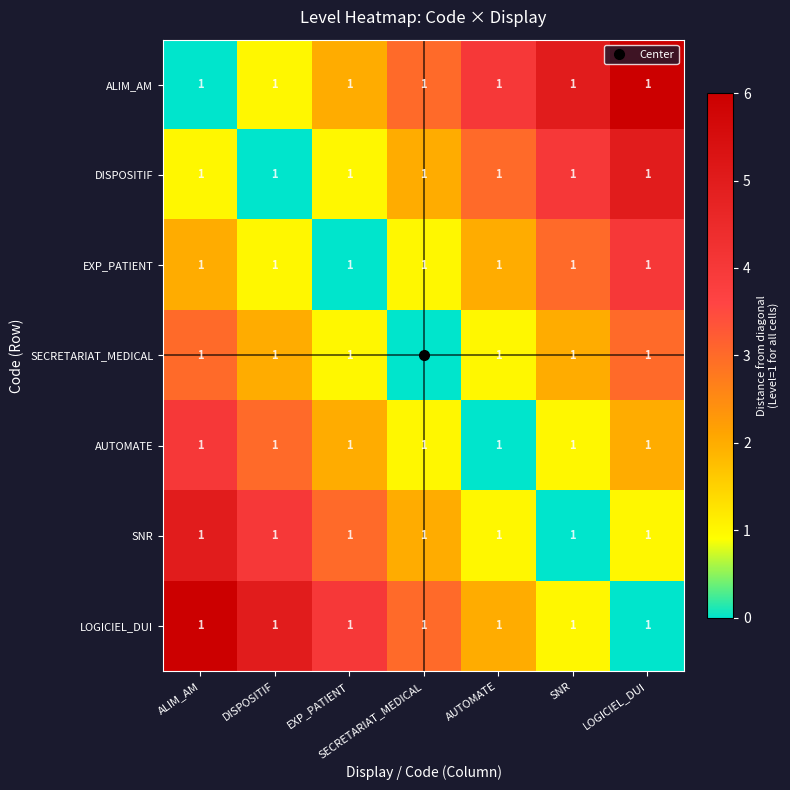

True or false: LOGICIEL_DUI has a value of 1 at SECRETARIAT_MEDICAL.

False